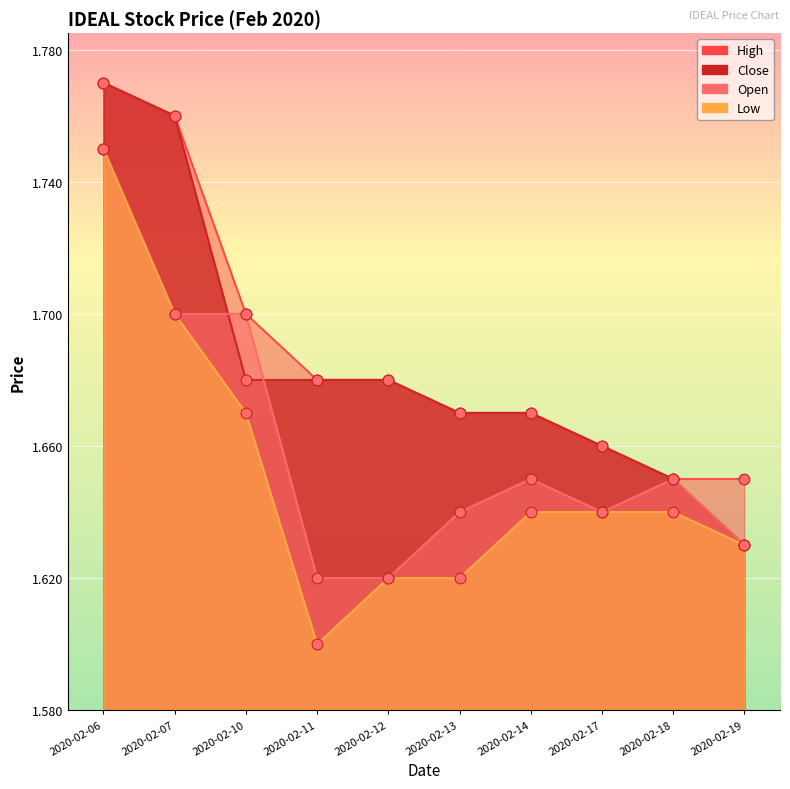

At which category is the sum across all series the highest?

2020-02-06